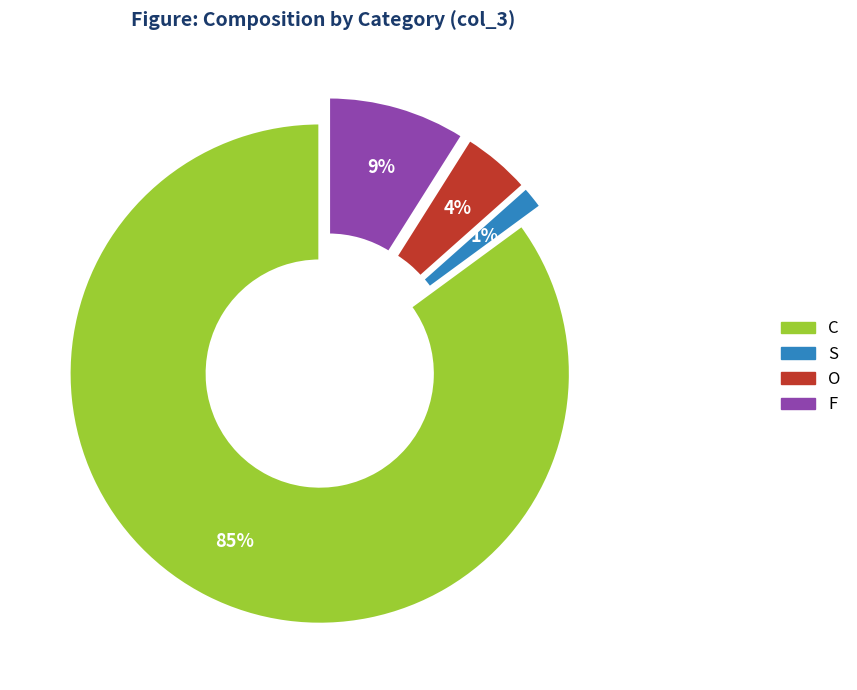

To the nearest percent, what is the average slice percentage?

25%